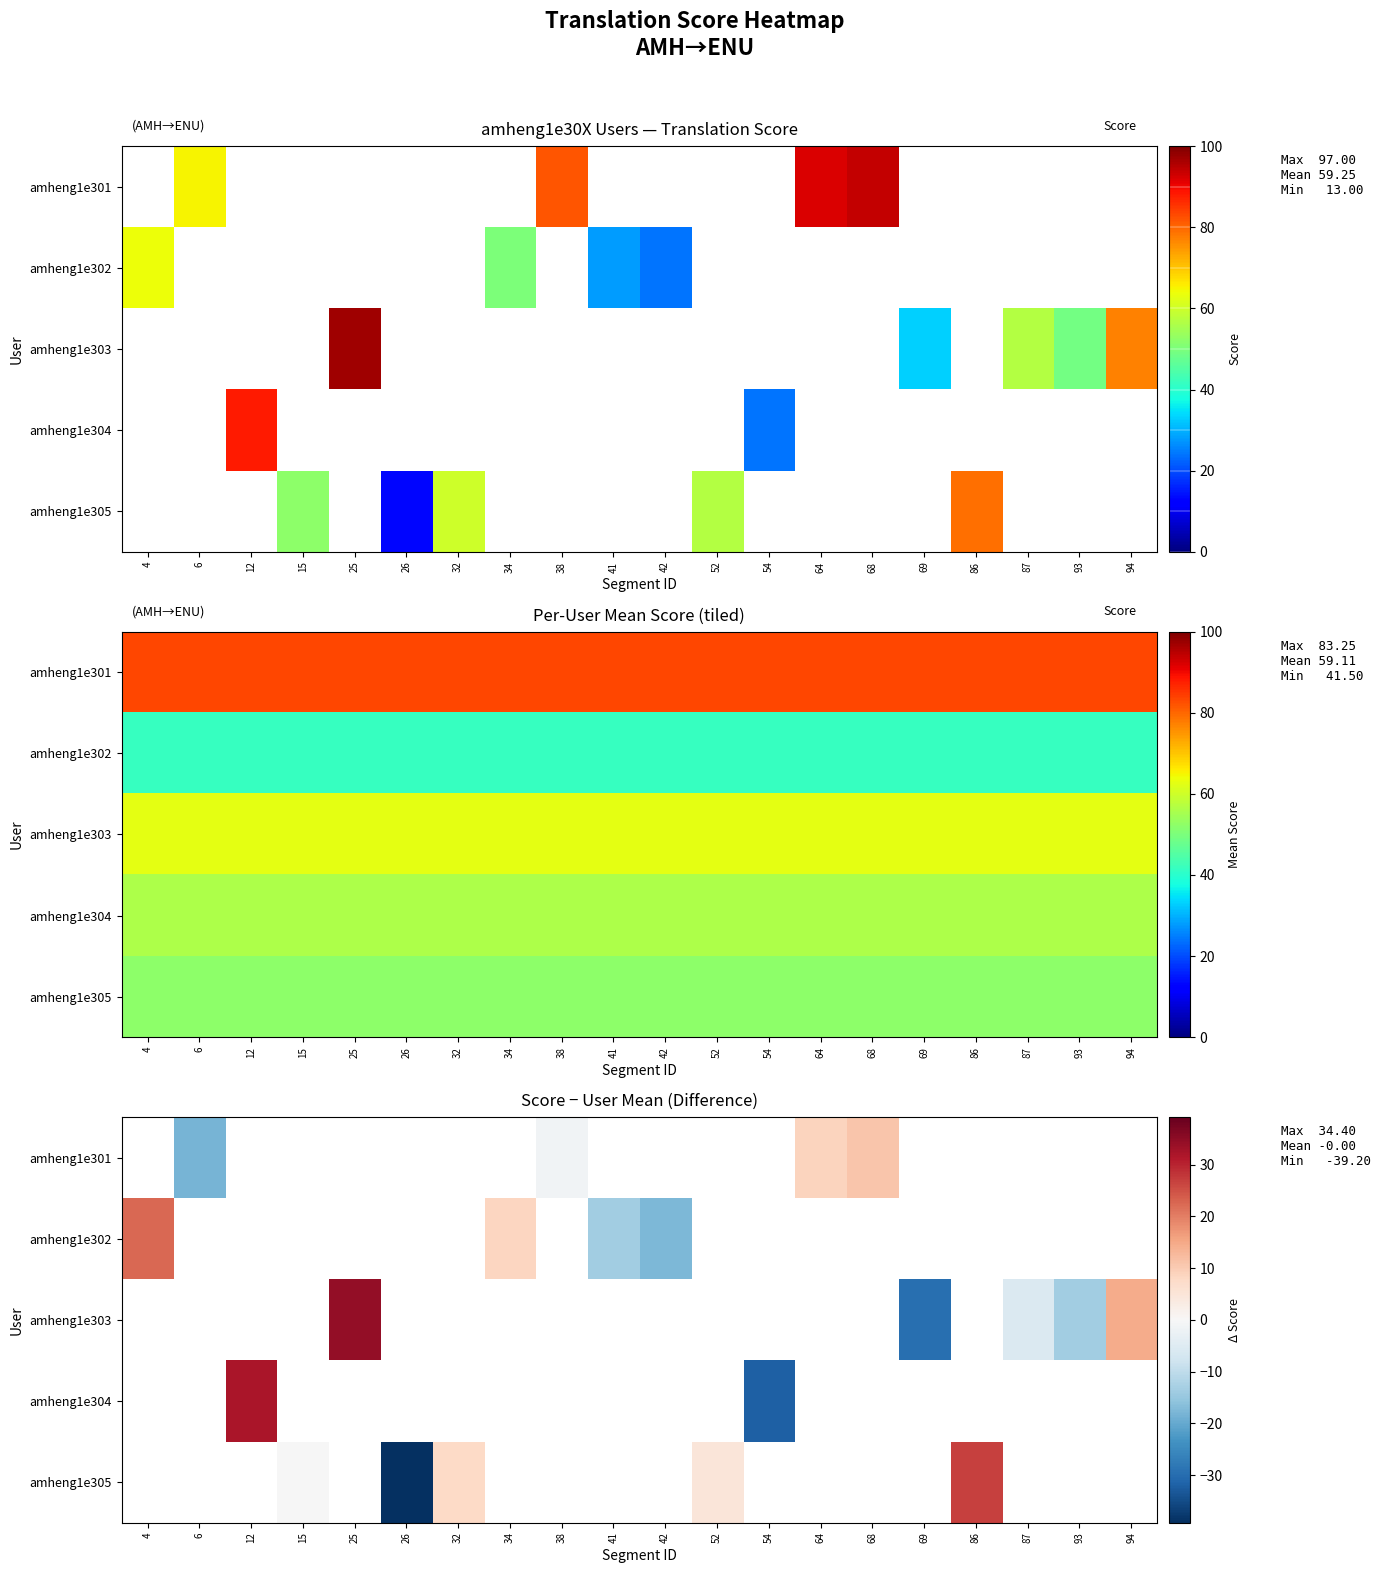

How many data points does each series have?

20